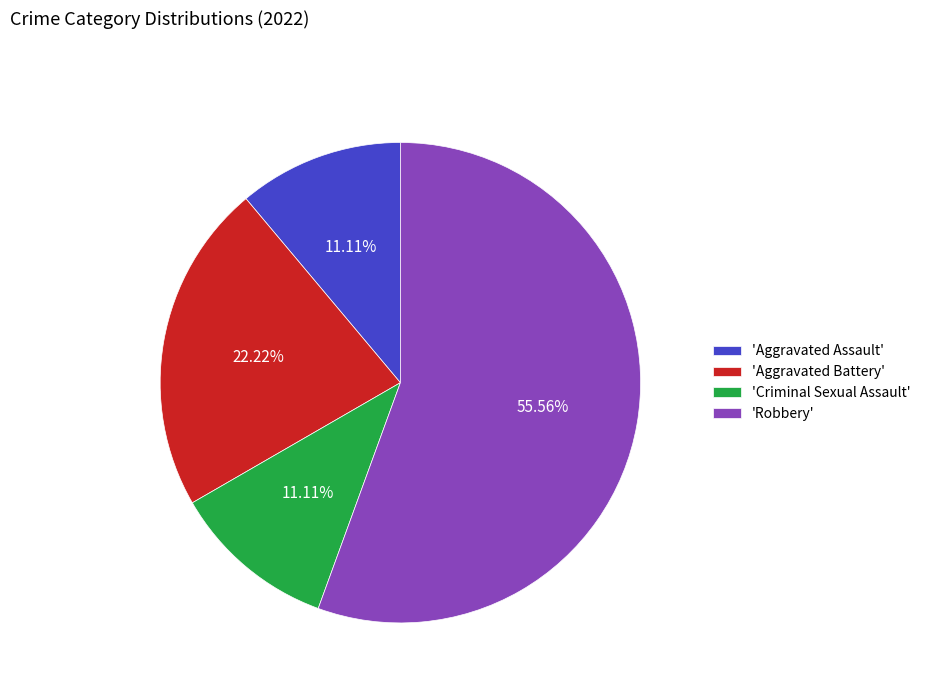

Do 'Robbery' and 'Aggravated Battery' together represent more than half of the pie?

Yes